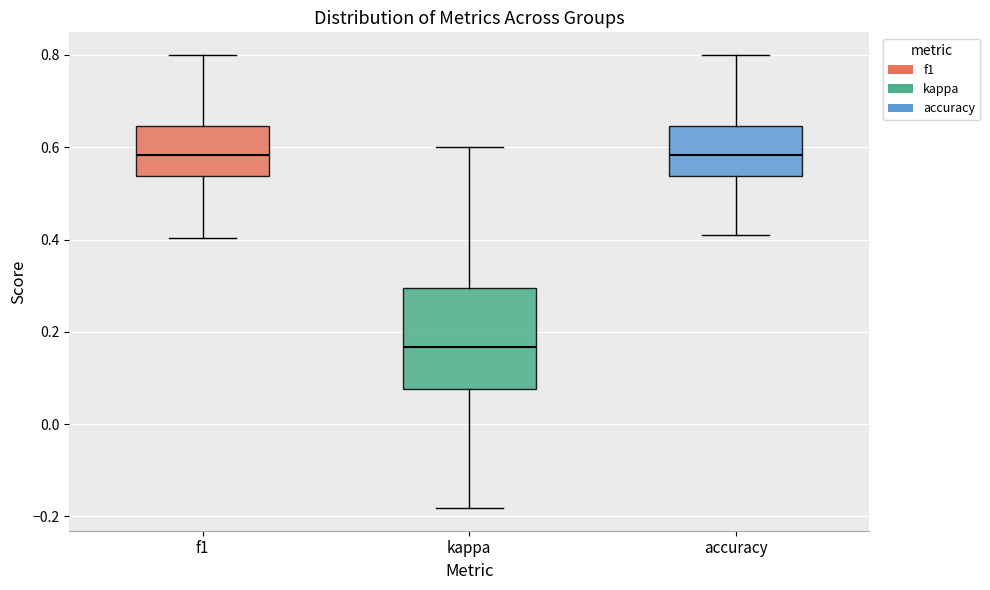

Which box is the tallest, from its lower edge to its upper edge?

kappa